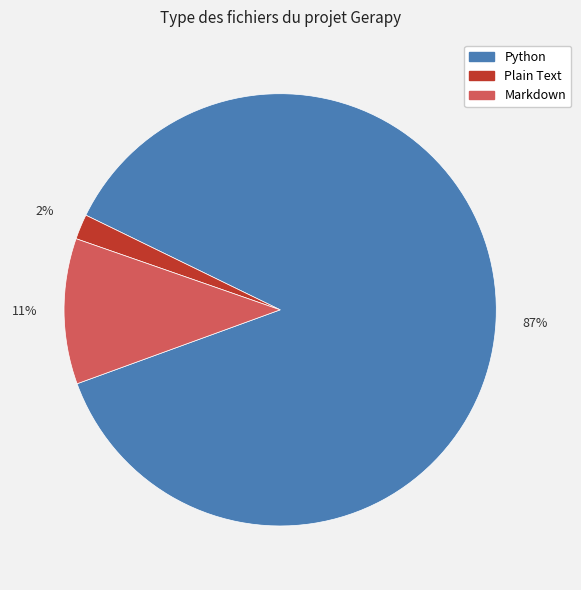

To the nearest percent, what is the average slice percentage?

33%